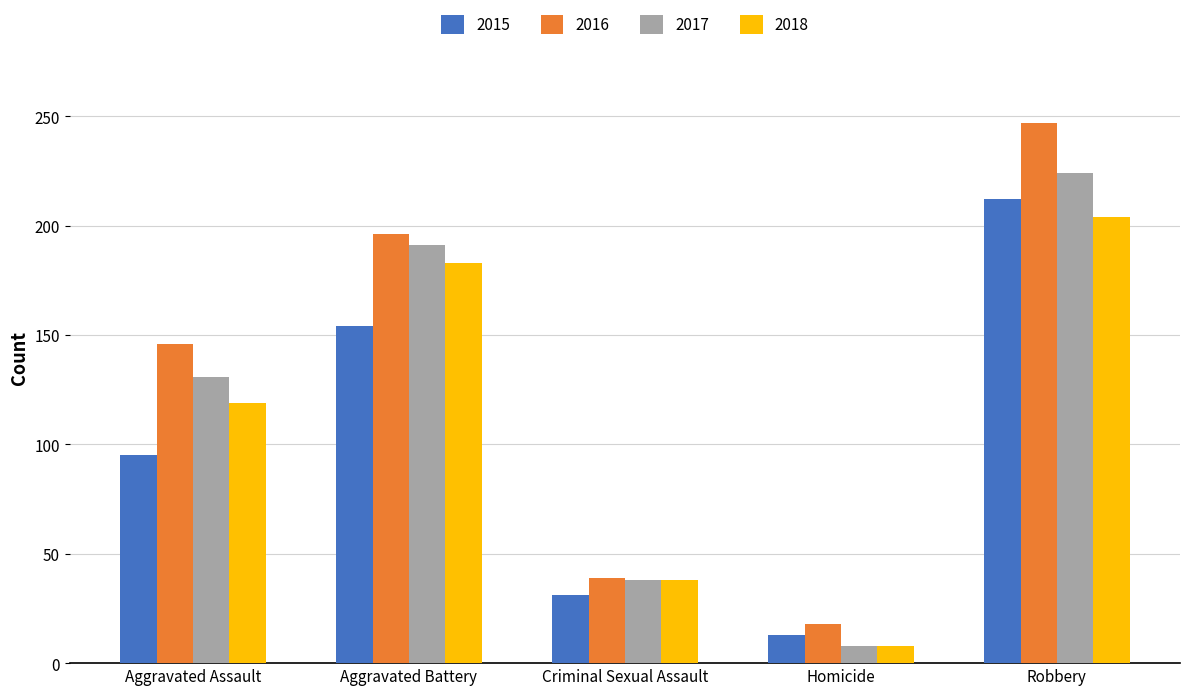

Which series has the largest total across all categories?

2016